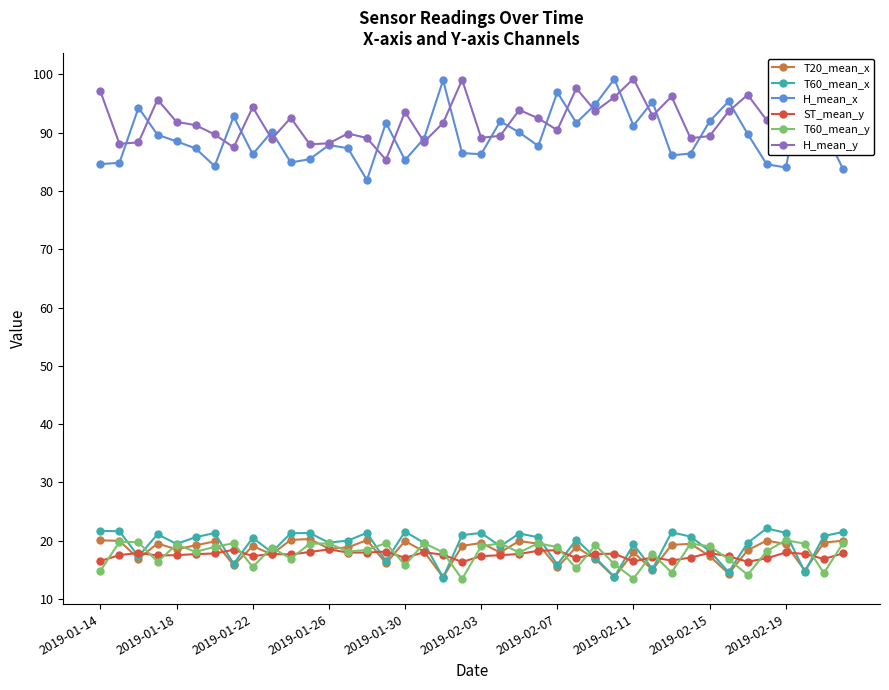

The value of ST_mean_y at 2019-01-30 is 26.7. True or false?

False